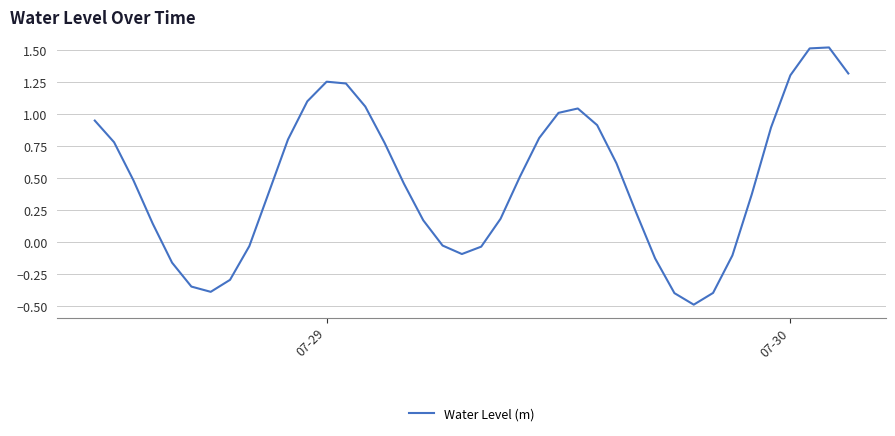

What is the difference between the maximum and minimum values?

2.0